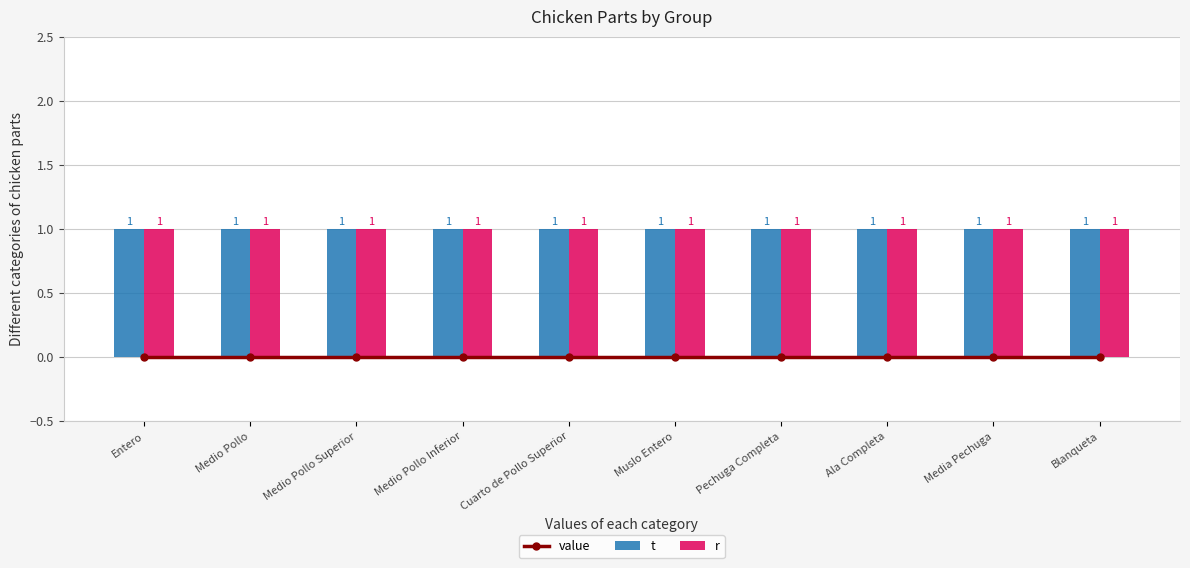

Is the value of r at Muslo Entero greater than the value of t at Blanqueta?

No